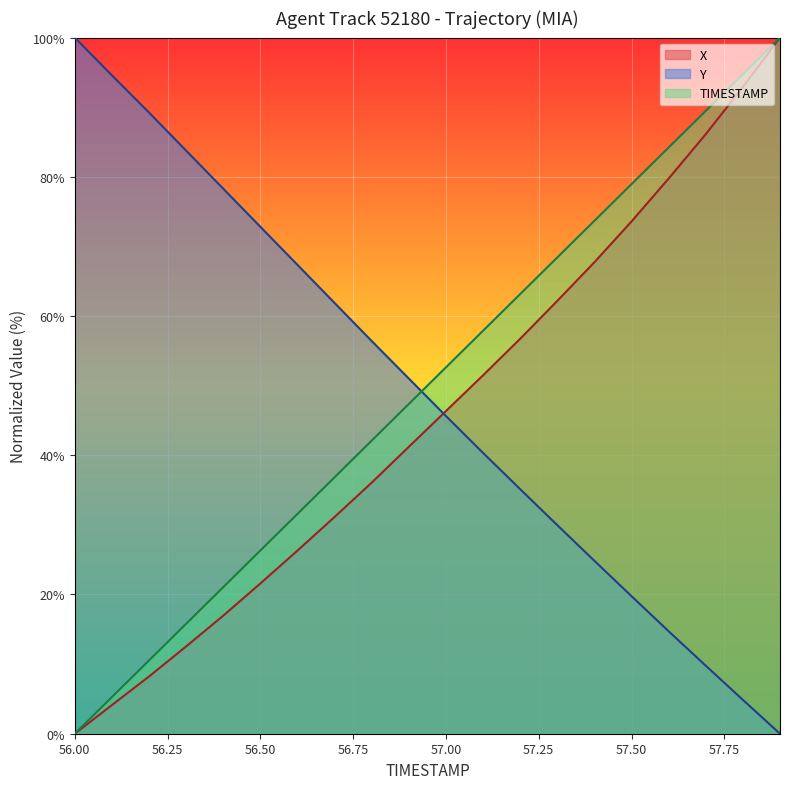

What are all the series names shown in the legend?

X, Y, TIMESTAMP